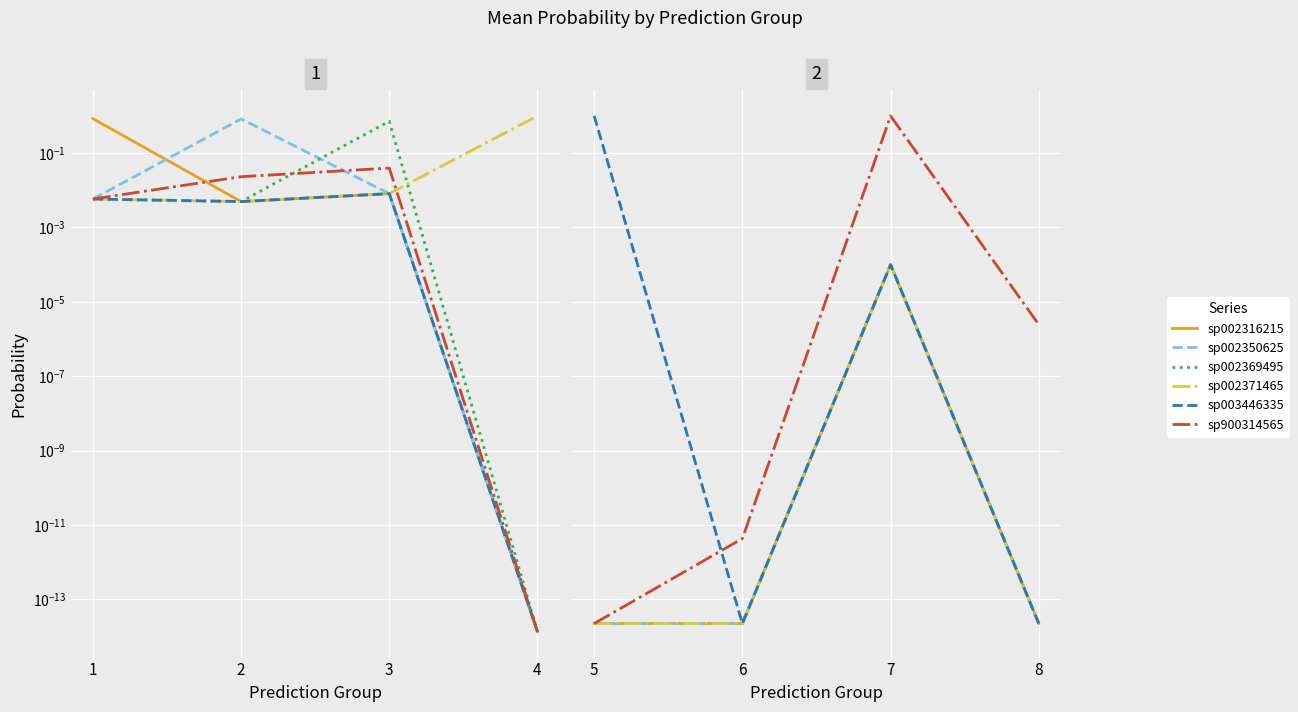

Which series has the widest spread of values?

sp003446335